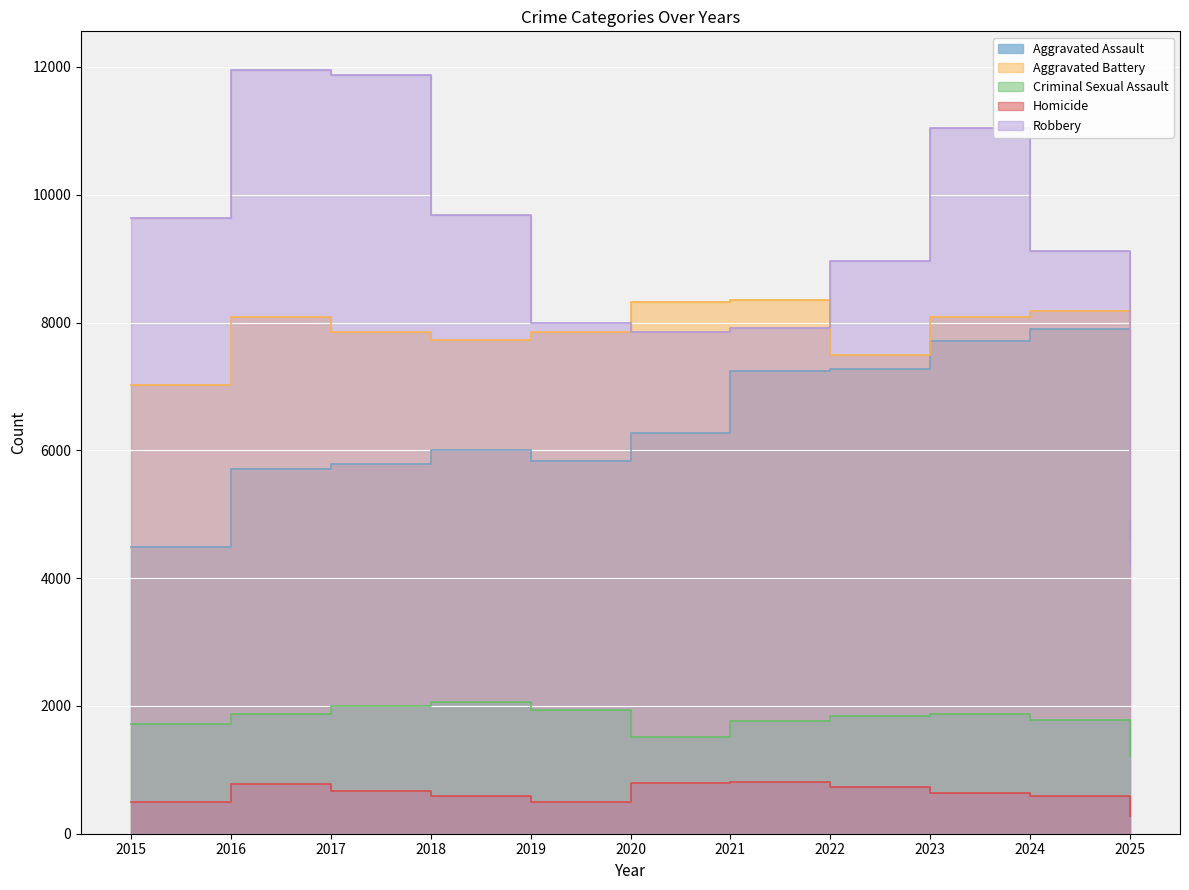

Reading left to right, transcribe all the data shown in this chart.

Aggravated Assault: 4480	5713	5793	6002	5841	6265	7242	7281	7712	7905	4581
Aggravated Battery: 7018	8085	7845	7734	7858	8320	8346	7495	8080	8182	4906
Criminal Sexual Assault: 1715	1871	1995	2056	1931	1508	1757	1843	1873	1779	1216
Homicide: 496	786	672	588	499	787	806	730	632	589	283
Robbery: 9638	11960	11881	9681	7995	7855	7920	8964	11052	9116	4194